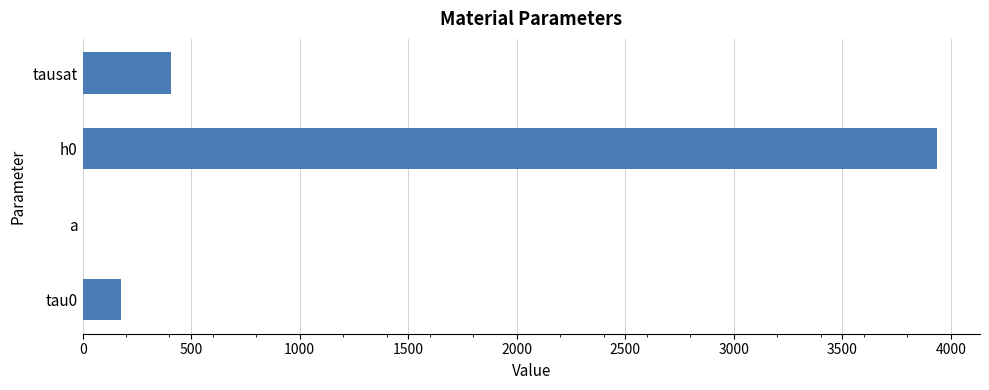

At which label is the value closest to 1969?

tausat